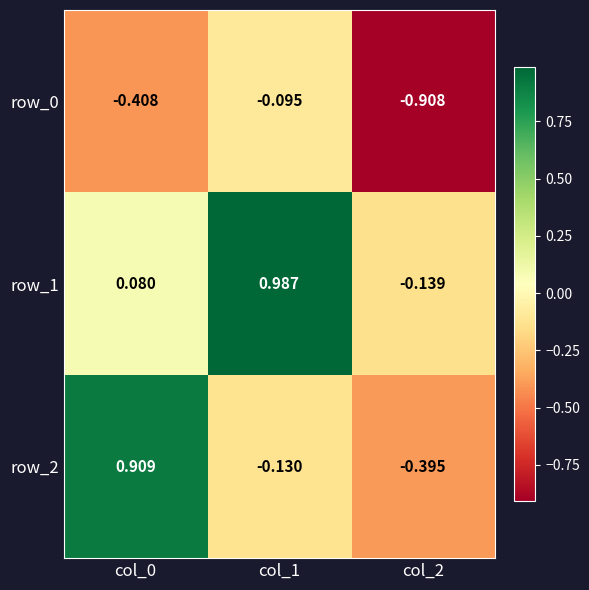

Is the value of row_0 at col_2 greater than the value of row_1 at col_2?

No